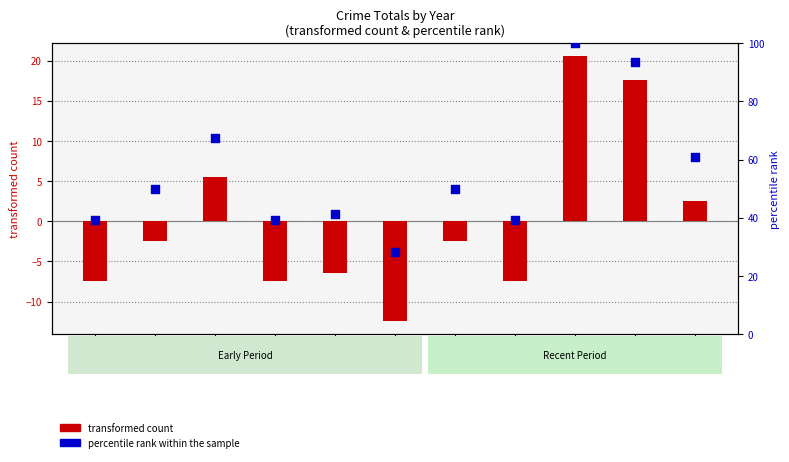

What is the total value across all series at 2019?

34.8